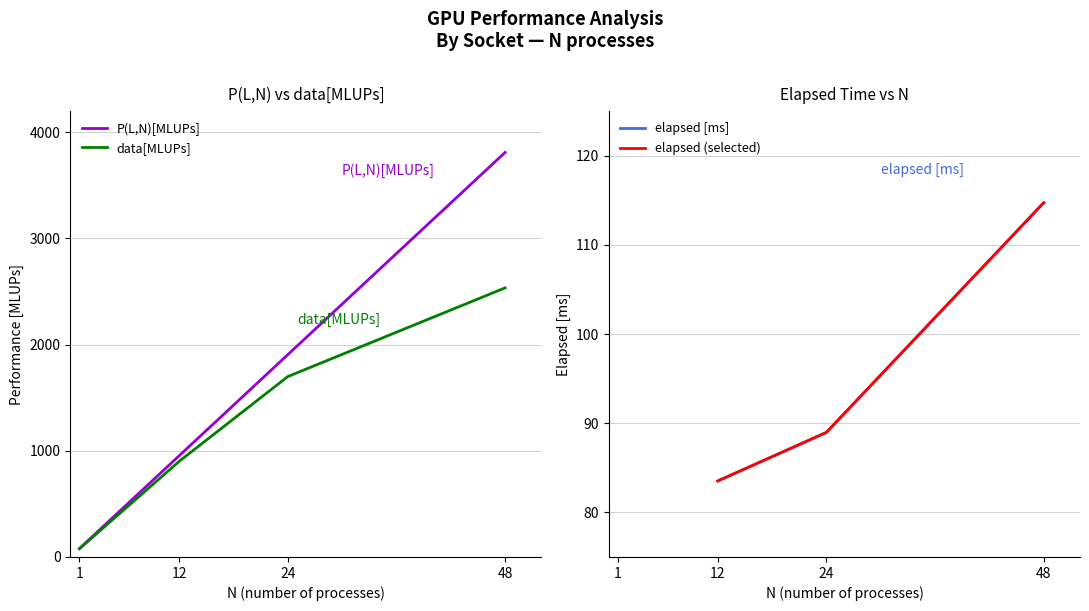

Reading left to right, what are all the values shown in this chart?

P(L,N)[MLUPs]: 79.5	953.1	952.8	952.5	952.8	1906.3	1905.7	1905.7	1905.7	1905.1	1905.1	3812.6	3811.3	3811.3	3810.1	3811.3	3810.1
data[MLUPs]: 77.5	900.2	900.3	893.1	899.9	1699.0	1699.9	1699.3	1698.9	1699.7	1699.1	2528.7	2542.1	2531.7	2546.5	2531.8	2542.6
elapsed: 0.0	83.7	83.2	83.5	83.2	89.0	89.1	88.9	88.9	88.9	88.9	115.5	114.5	115.0	114.3	114.6	114.5
N: 1.0	12.0	12.0	12.0	12.0	24.0	24.0	24.0	24.0	24.0	24.0	48.0	48.0	48.0	48.0	48.0	48.0